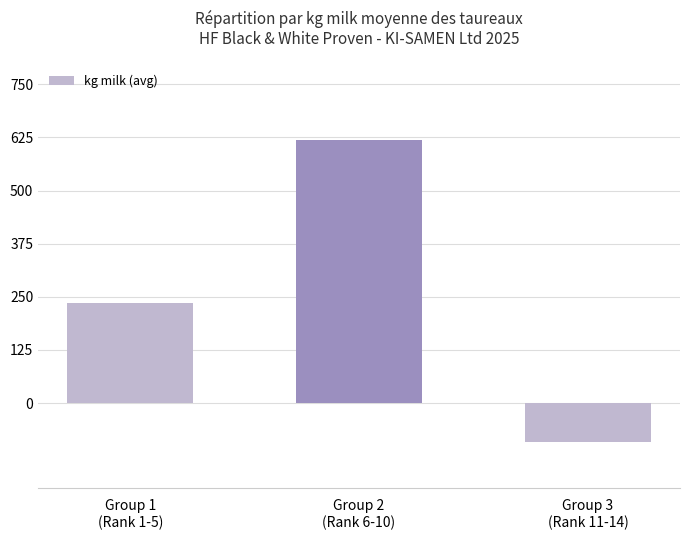

How many distinct data groups are displayed?

1